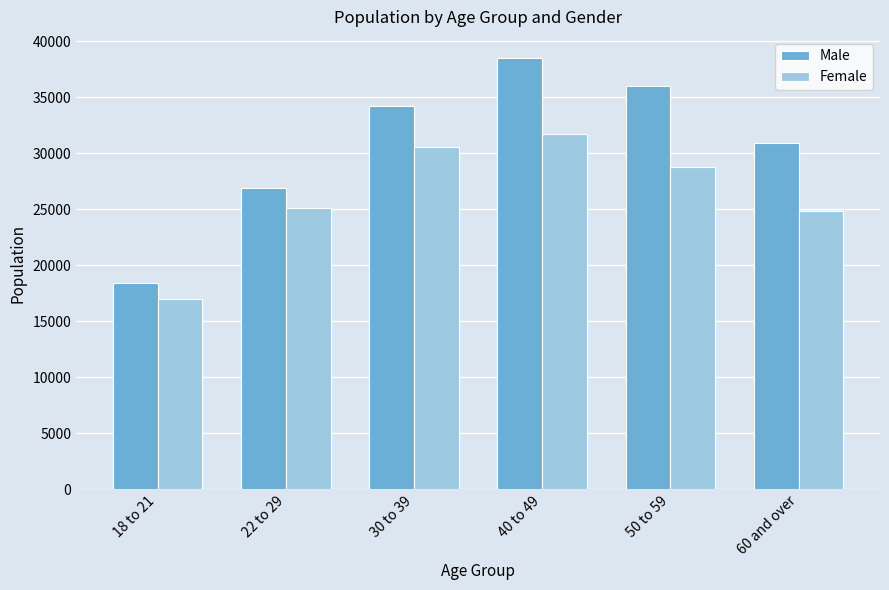

Between 18 to 21 and 60 and over, which series saw the biggest shift?

Male